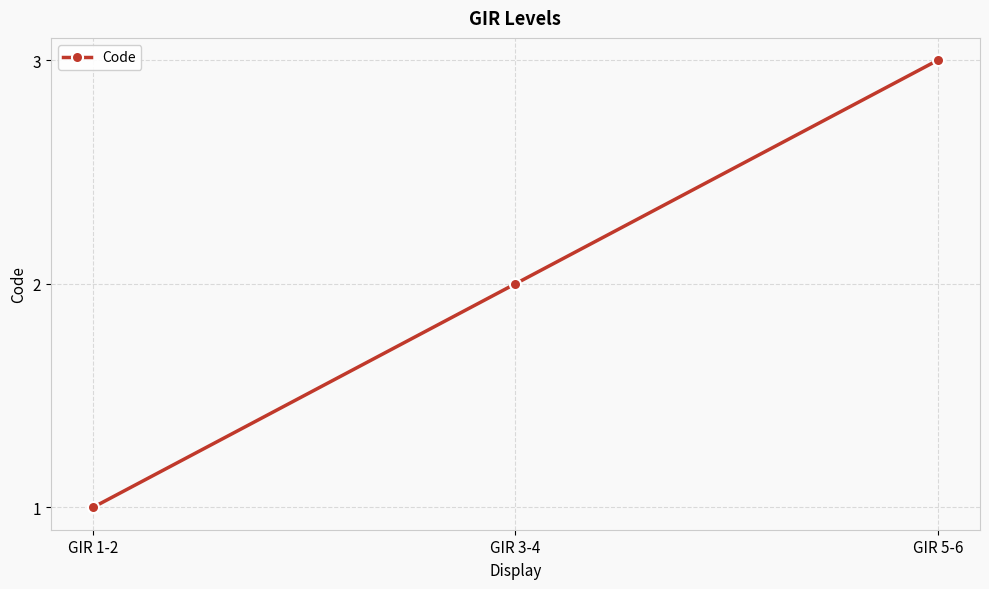

What is the greatest value displayed?

3